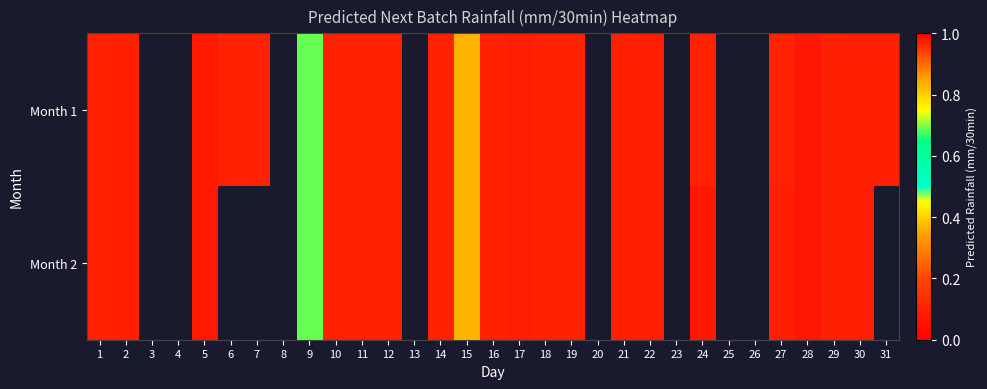

Which category has the lowest value in the Month 1 series?

28